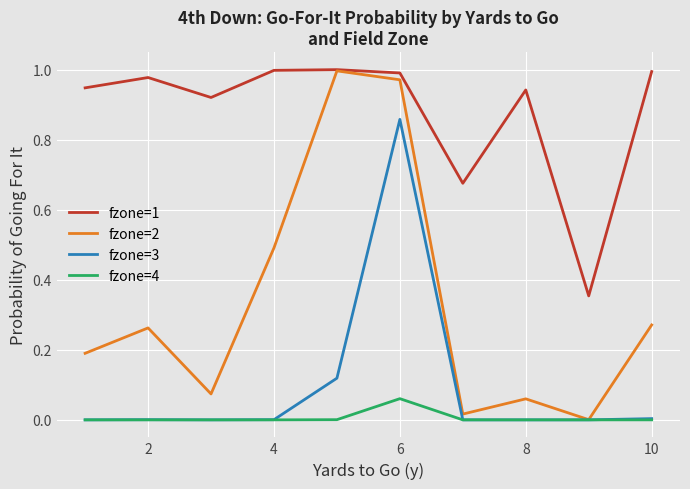

True or false: fzone=4 and fzone=1 cross at least once.

False